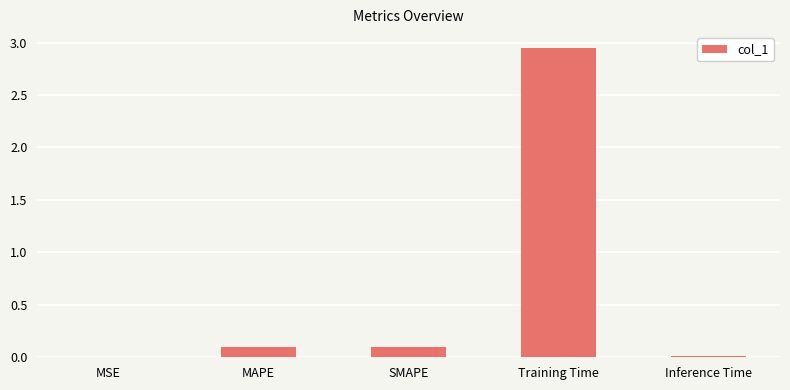

True or false: the data shows 0.2 at MAPE.

False